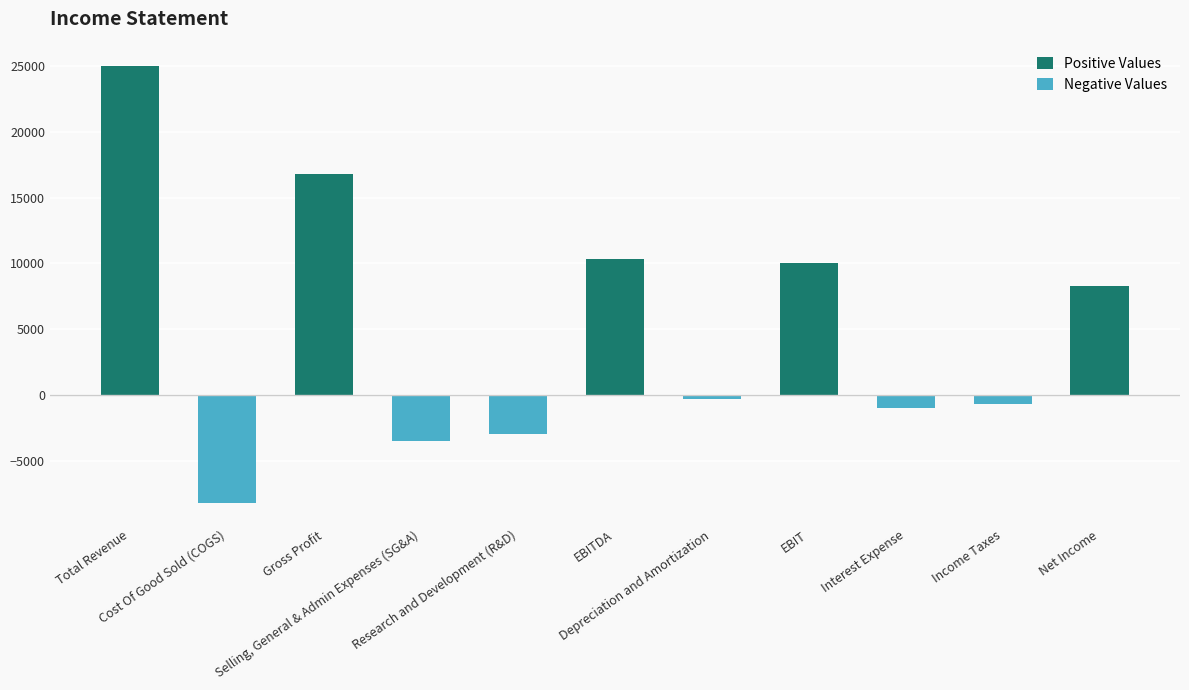

What is the value of the 9th bar from the left?

-1000